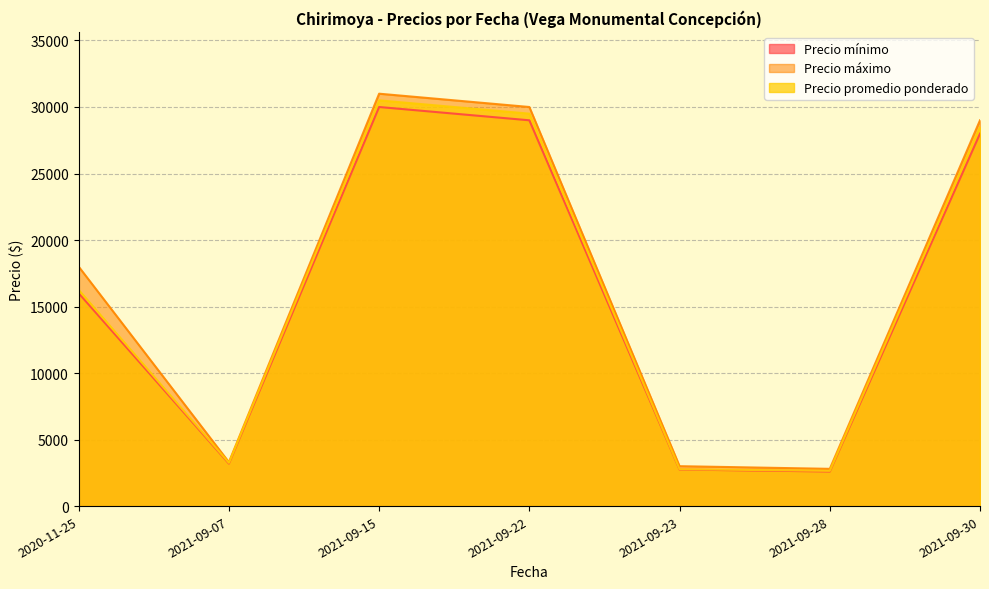

Reading left to right, list all the values displayed in this chart.

Precio mínimo: 16000	3200	30000	29000	2750	2600	28000
Precio máximo: 18000	3300	31000	30000	3000	2800	29000
Precio promedio ponderado: 16250	3250	30500	29500	2775	2650	28500